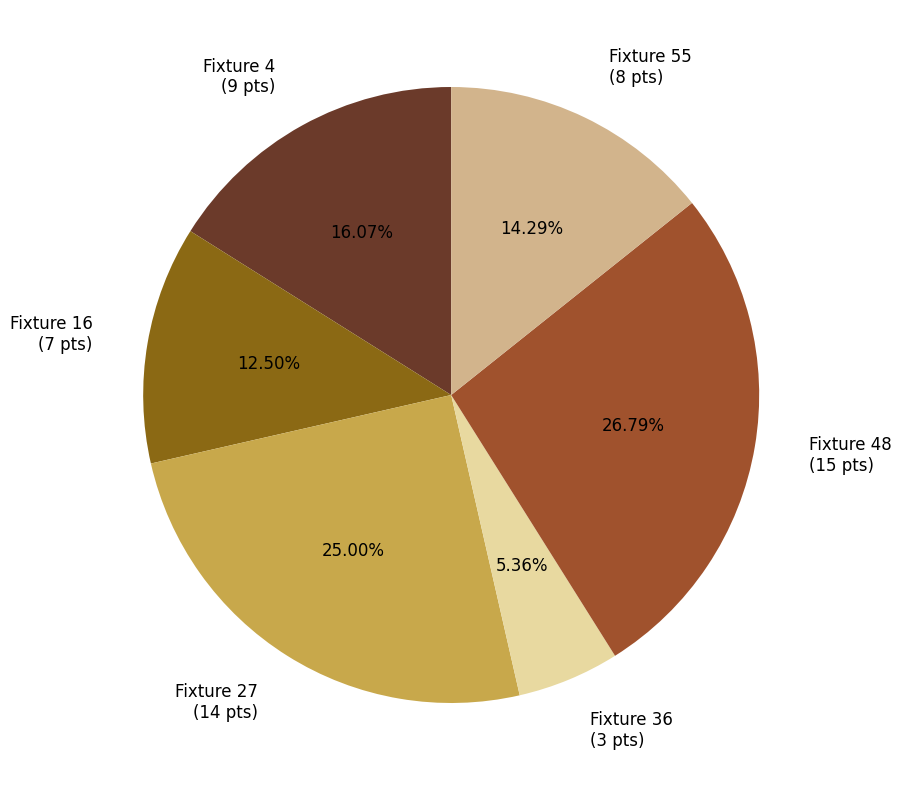

Does any single category account for the majority?

No